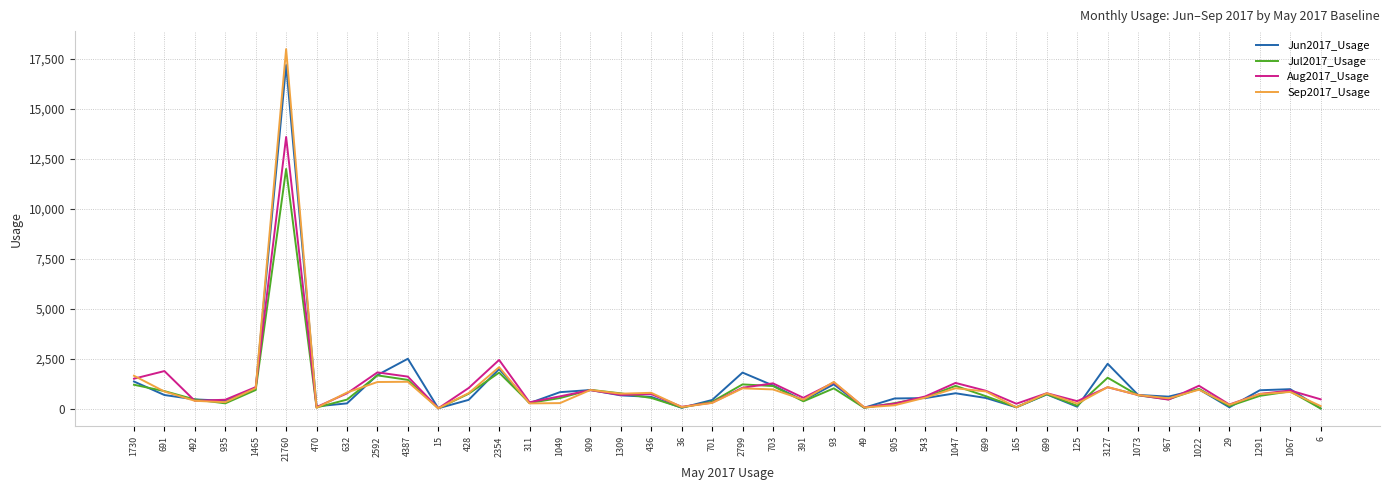

At 428, list the series in order from smallest to largest.

Jun2017_Usage, Jul2017_Usage, Sep2017_Usage, Aug2017_Usage